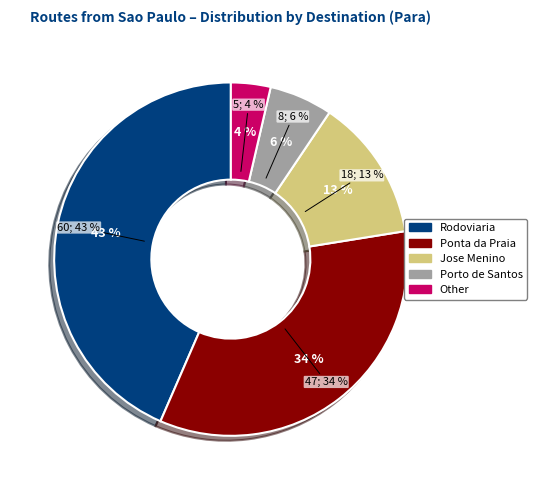

Count the number of slices in the pie.

5